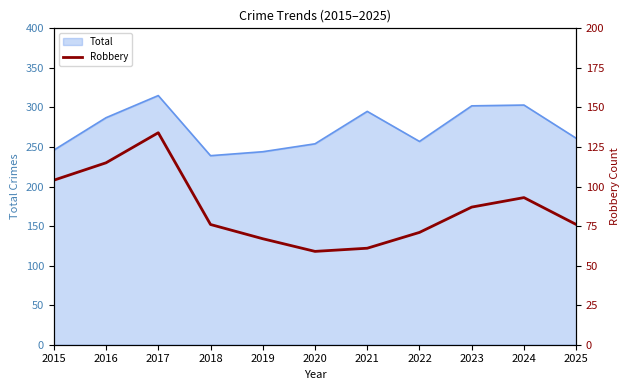

The value at 2018 is 129. True or false?

False